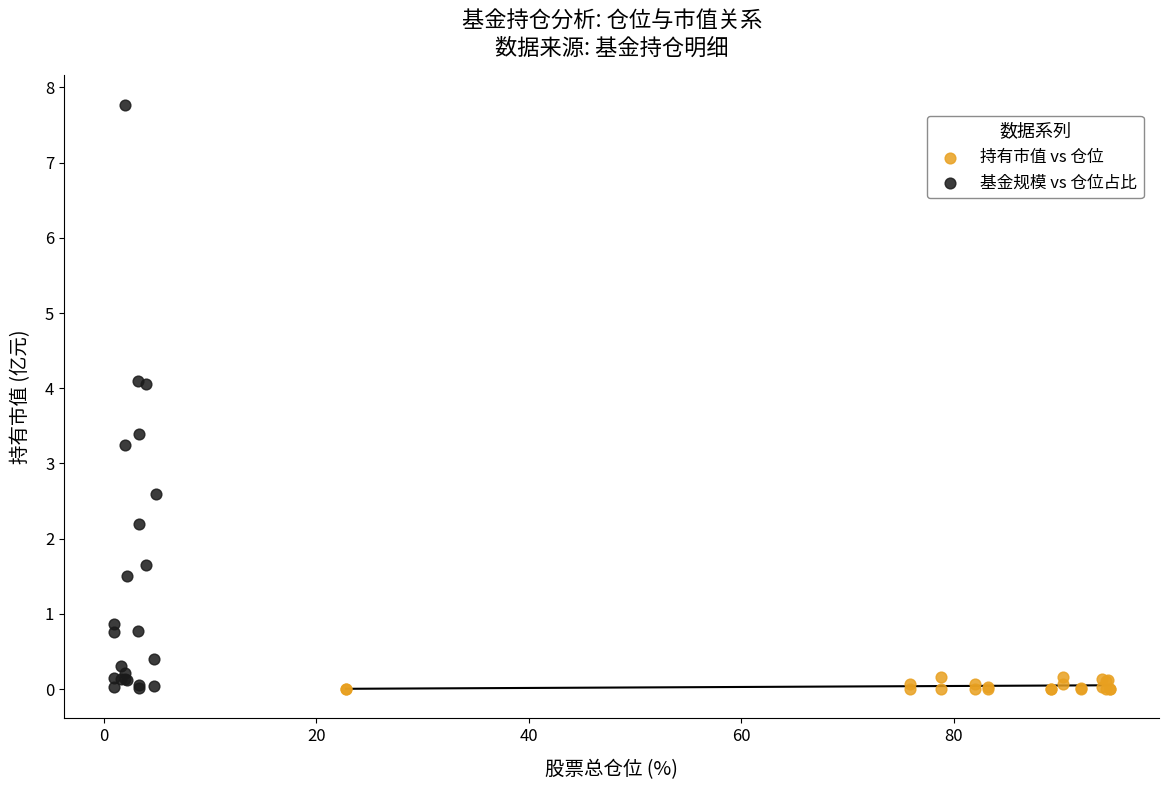

Which series reaches the maximum Y coordinate?

基金规模 vs 仓位占比